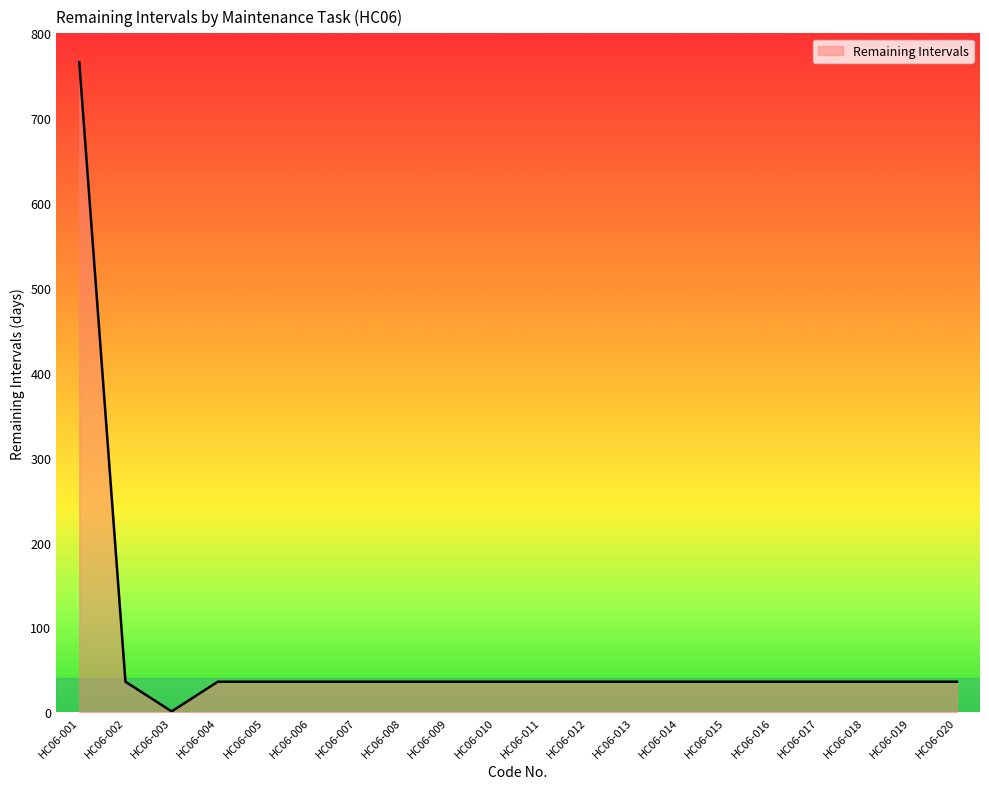

Which category has the highest value across all series?

HC06-001